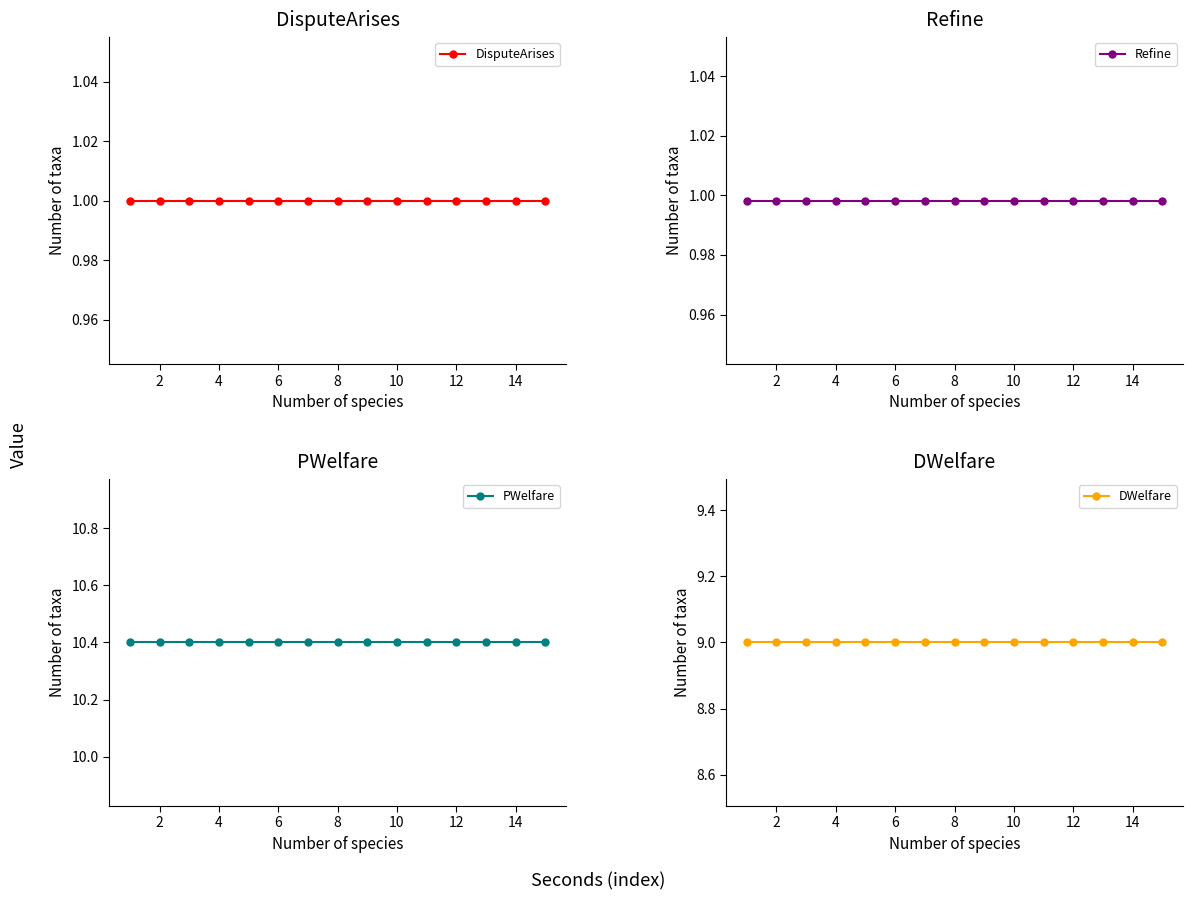

True or false: Refine has a value of 1.5 at 12.

False